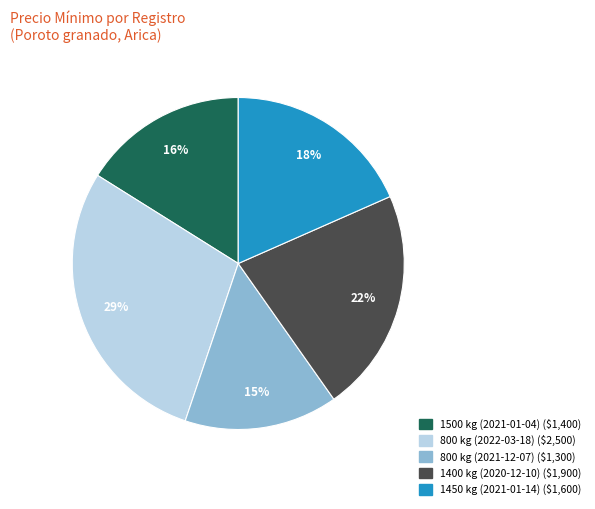

Which has a higher value, 1400 kg (2020-12-10) or 1500 kg (2021-01-04)?

1400 kg (2020-12-10)